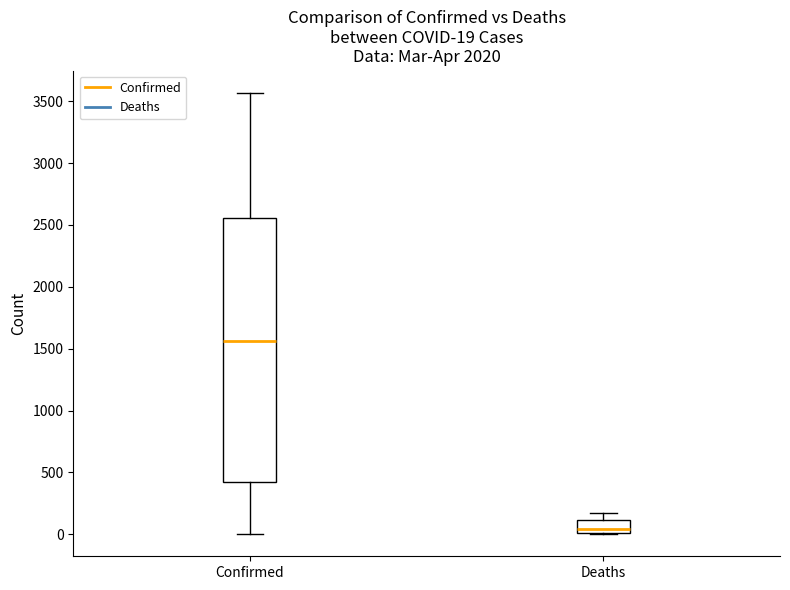

Which box has the highest median line?

Confirmed